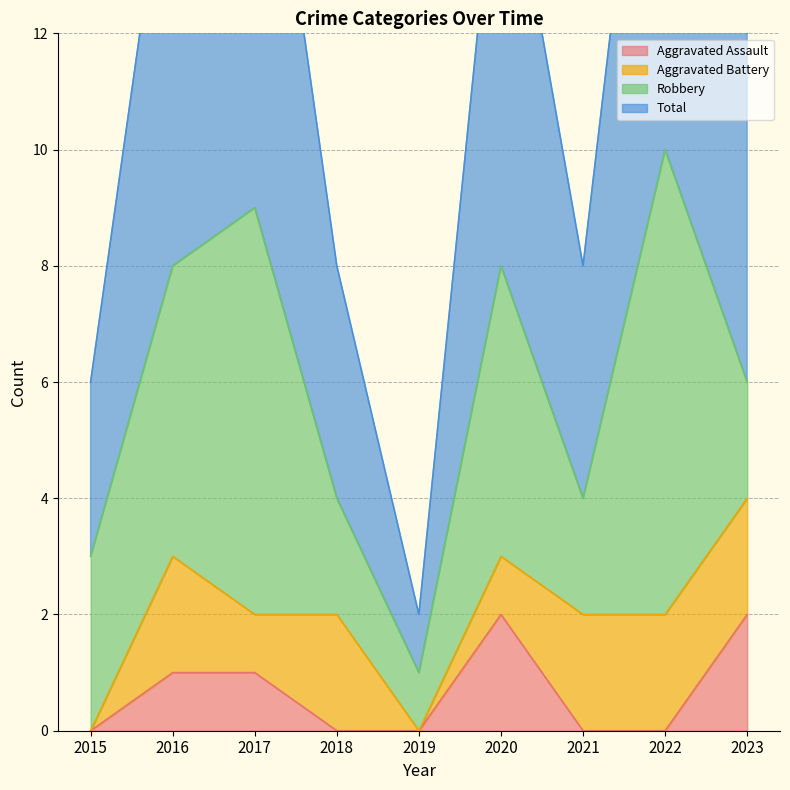

What is the value of the Total point at the 7th from the left?

4